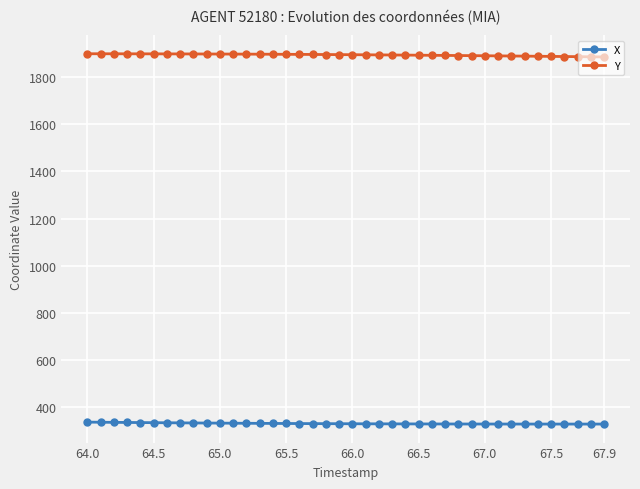

What is the lowest value of the Y series?

1885.7